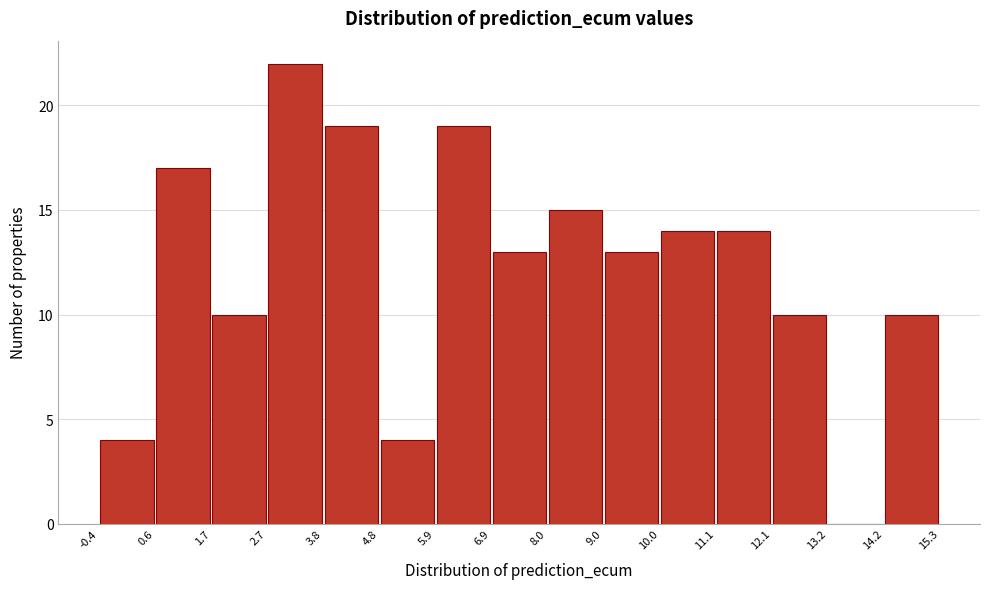

Over which range of the x-axis is the bar tallest?

2.7 to 3.8